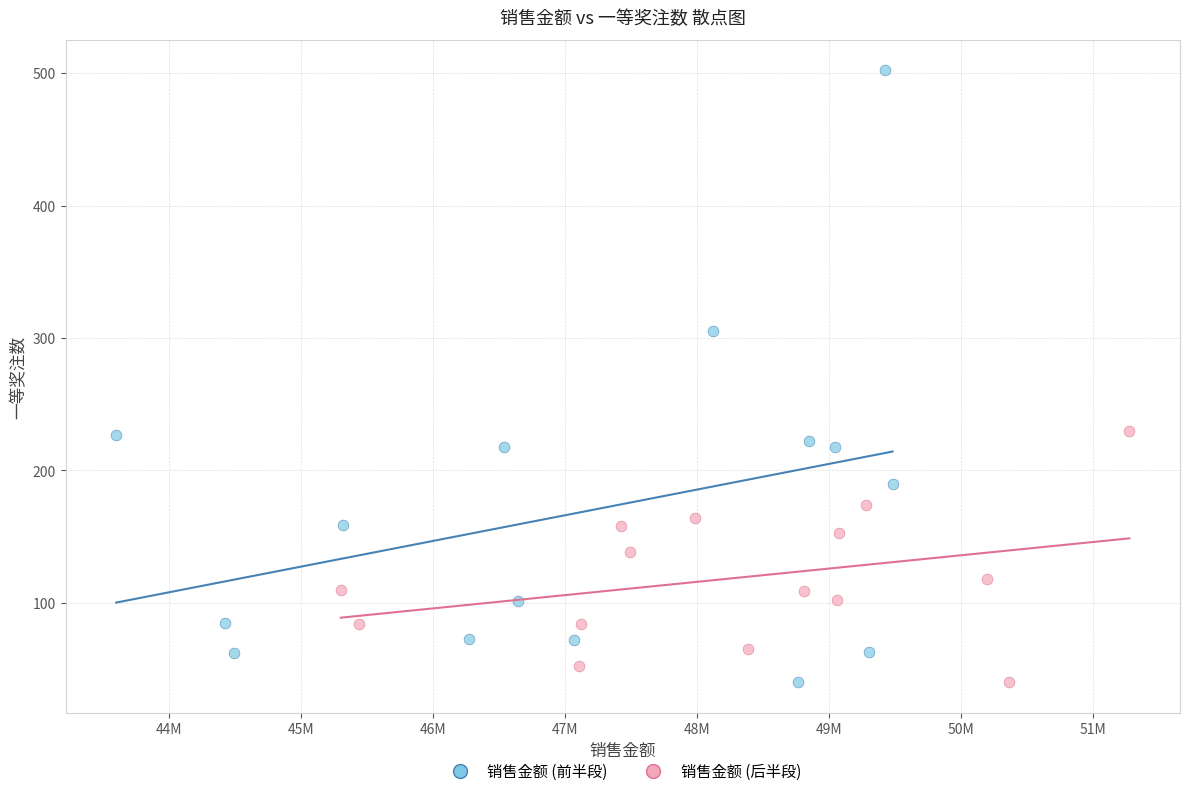

Which series has the largest Y range (max minus min)?

销售金额 (前半段)